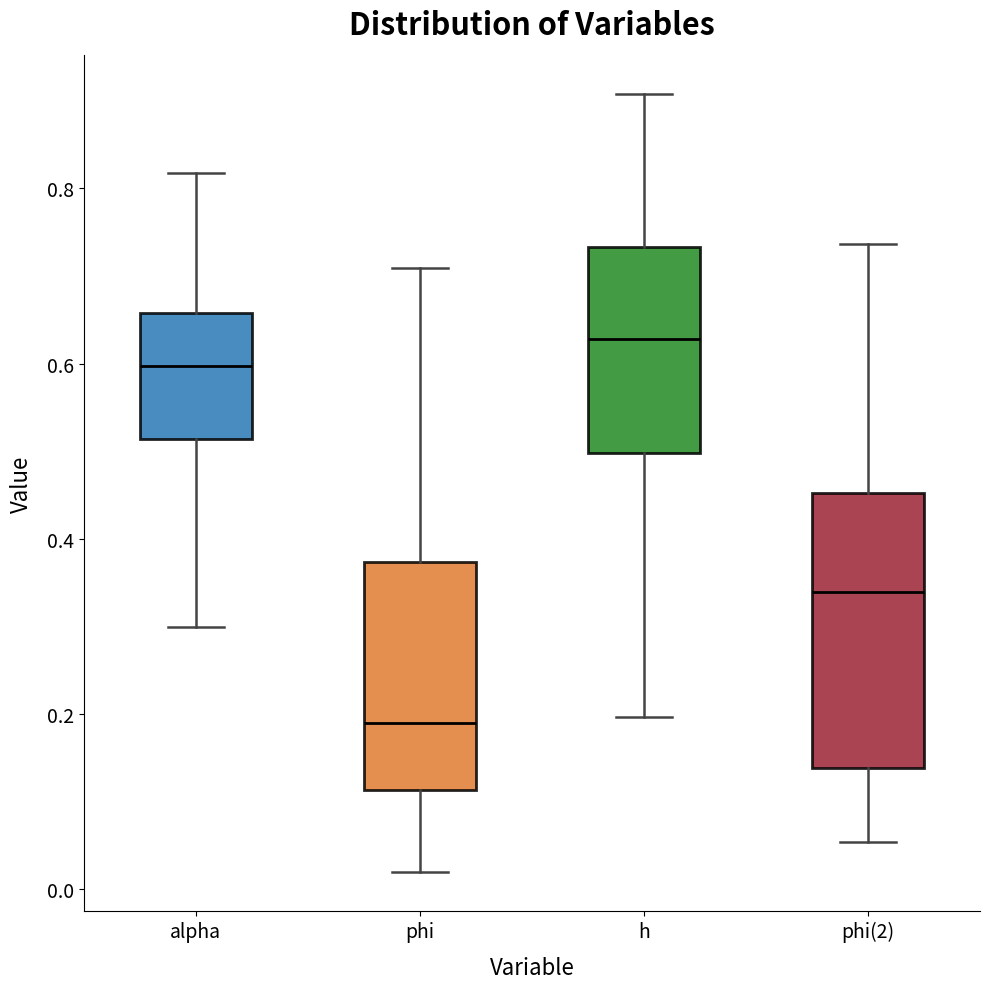

Reading left to right, read every box against the y-axis: the position of its median line, the range the box covers, and the ends of its whiskers. The values are not printed on the chart, so give them approximately, as read against the axis.

alpha: median 0.60, box 0.52 to 0.66, whiskers 0.30 to 0.82
phi: median 0.20, box 0.12 to 0.38, whiskers 0.02 to 0.70
h: median 0.62, box 0.50 to 0.74, whiskers 0.20 to 0.90
phi(2): median 0.34, box 0.14 to 0.46, whiskers 0.06 to 0.74